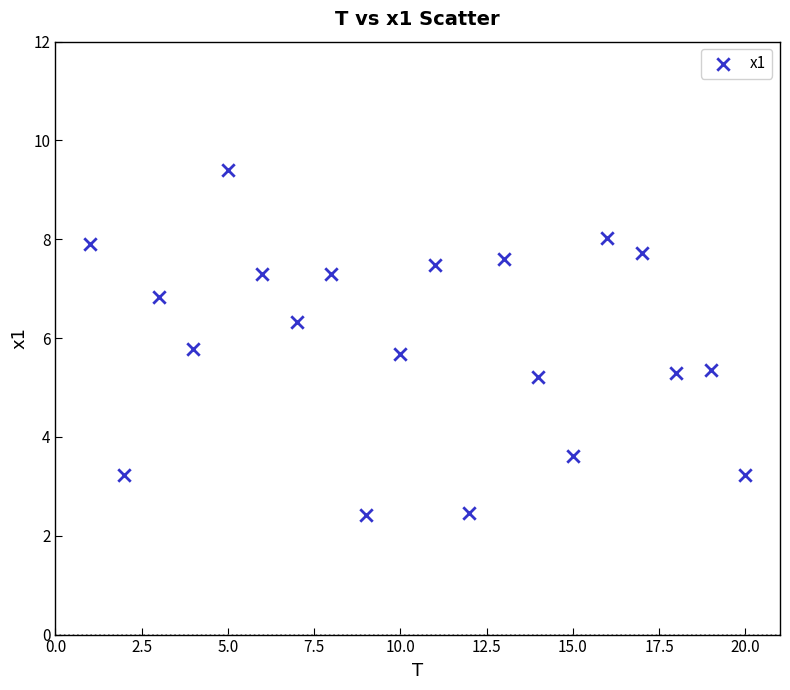

What is the range of Y values (max minus min)?

7.0